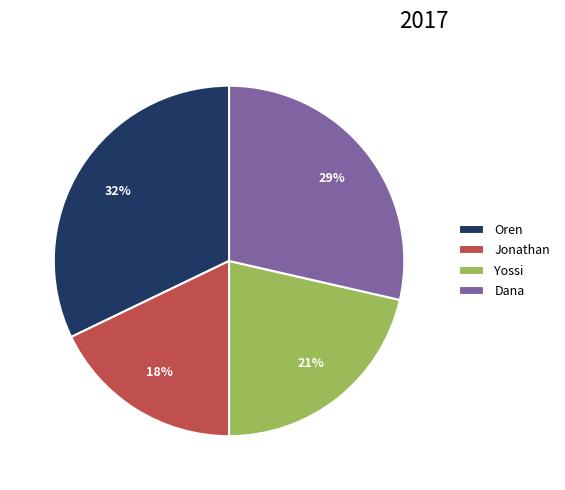

What is the largest slice in the pie chart?

Oren